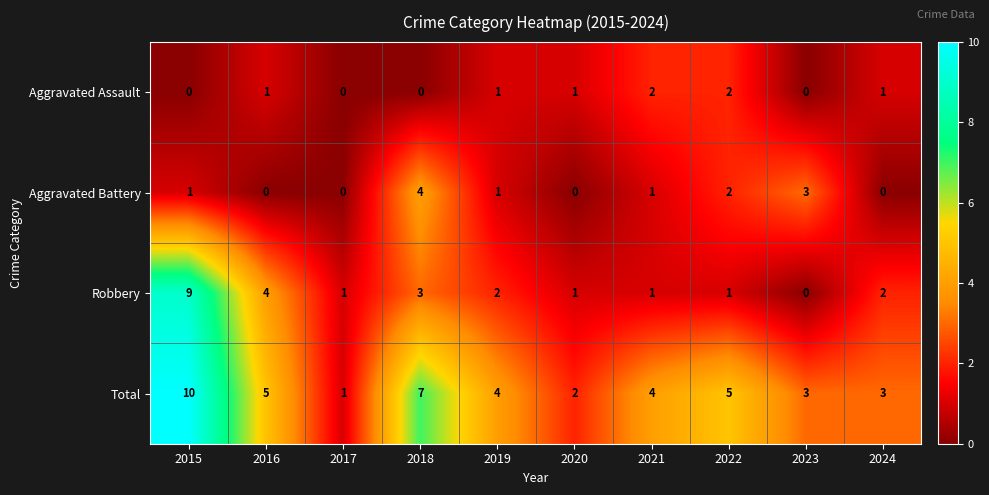

Which series has the largest total across all categories?

Total